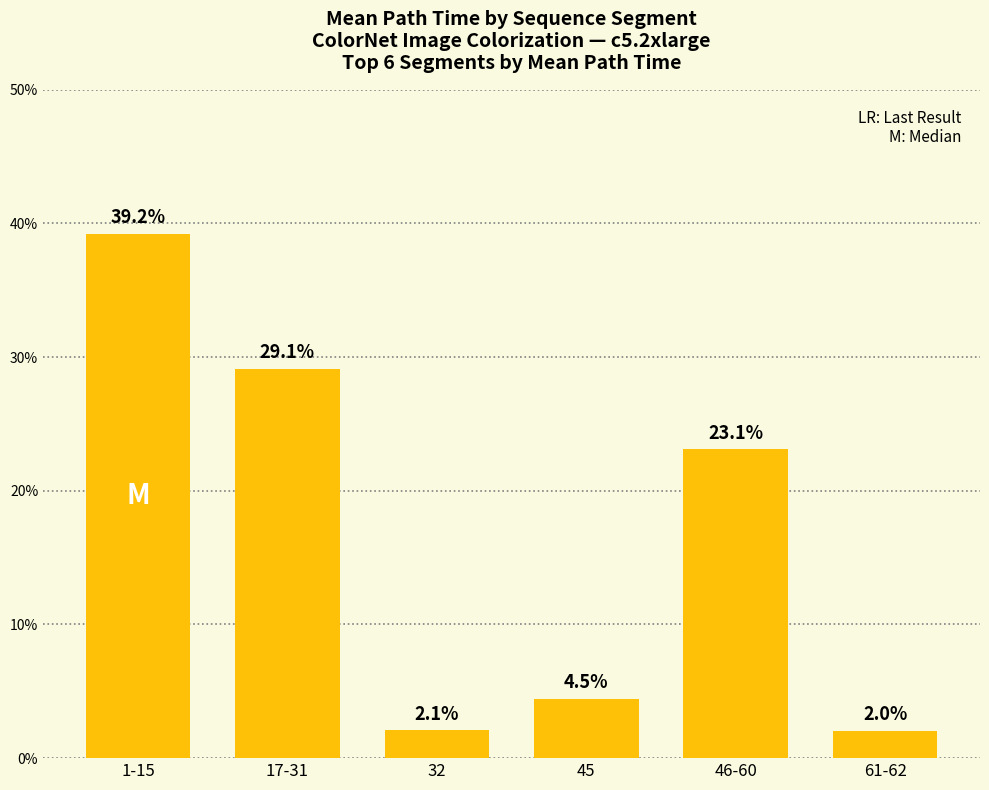

Read the value at 32.

2.1